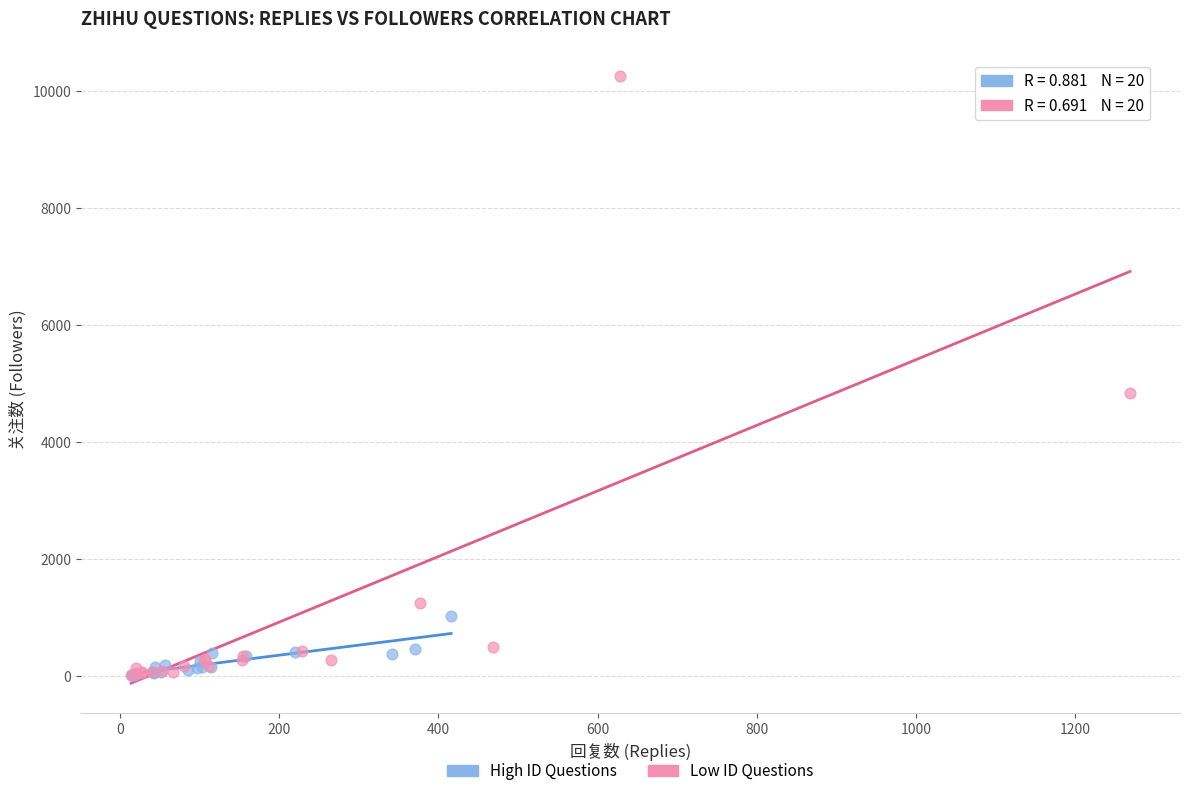

Which series reaches the maximum Y coordinate?

Low ID Questions